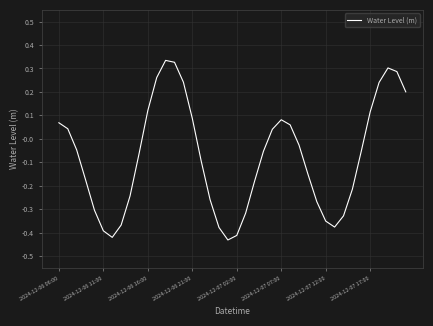

What is the difference between the second highest and second lowest values?

0.7